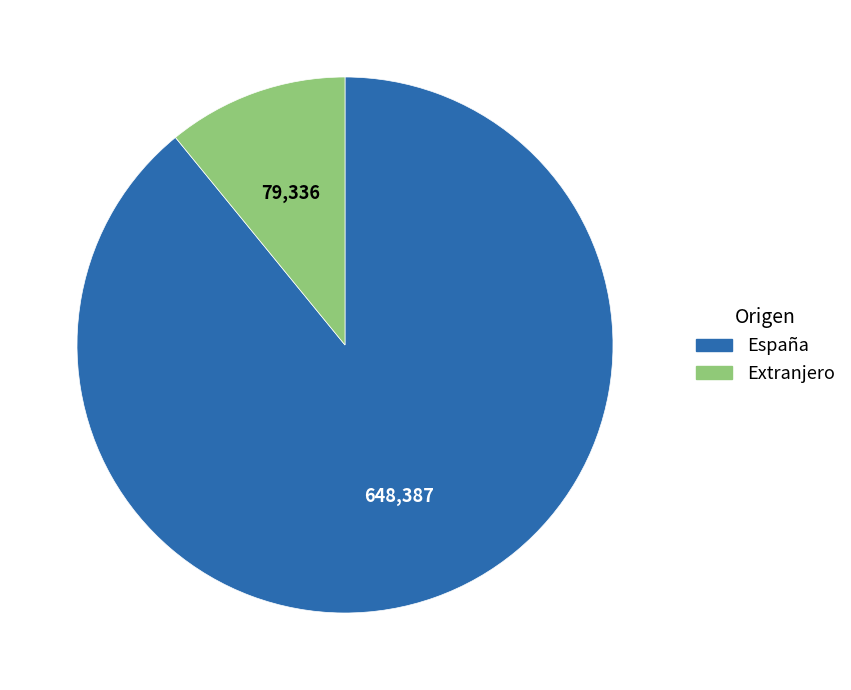

Do Extranjero and España together represent more than half of the pie?

Yes